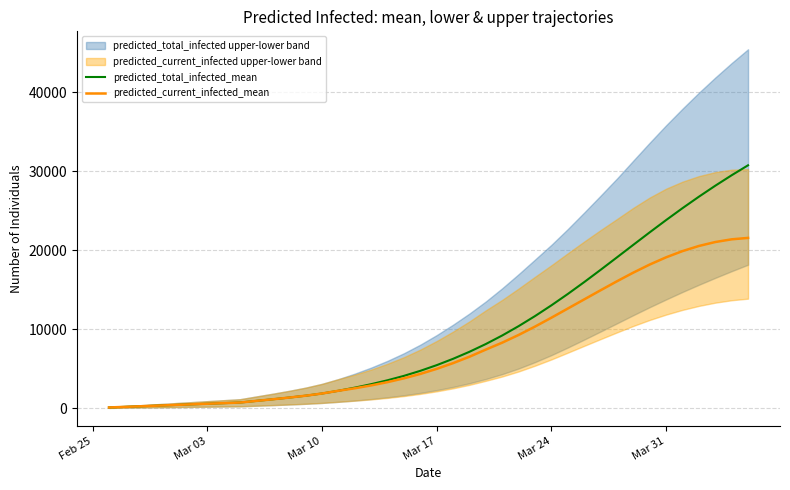

True or false: predicted_total_infected_mean and predicted_current_infected_mean intersect in this chart.

False